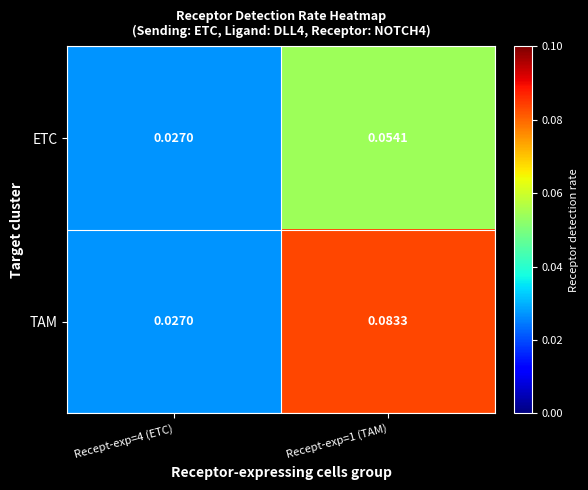

Between Recept-exp=4 (ETC) and Recept-exp=1 (TAM), which series saw the biggest shift?

TAM